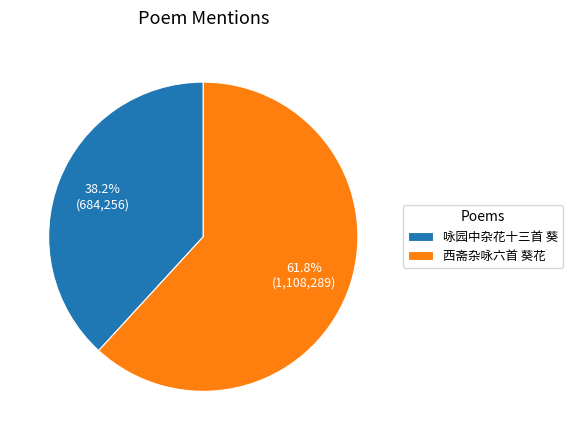

To the nearest percent, what is the average slice percentage?

50%